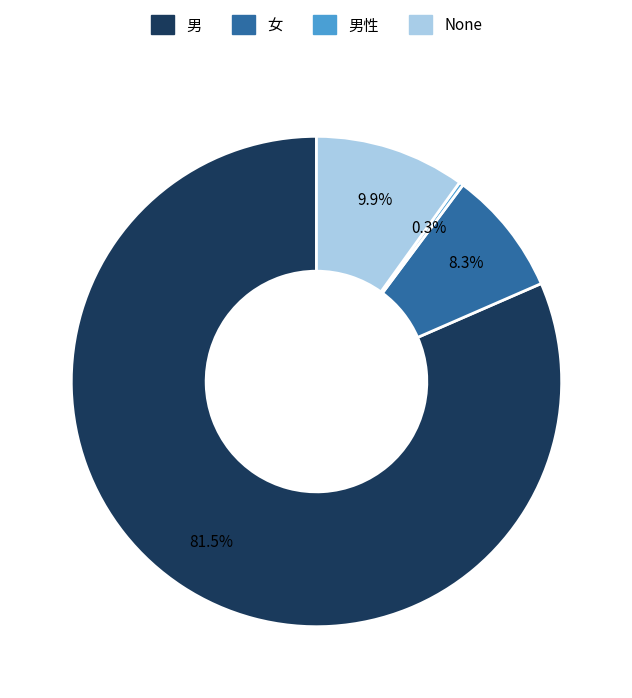

Does 男 account for over 50% of the chart?

Yes